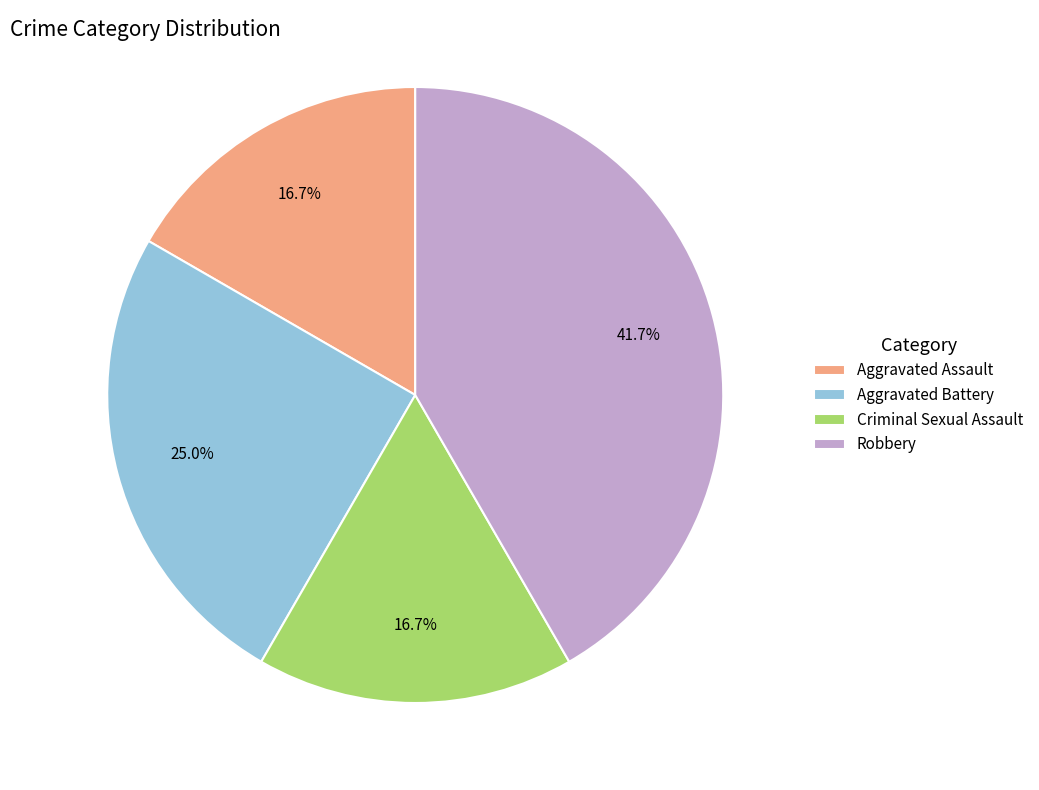

True or false: Aggravated Assault accounts for 17% of the total.

True